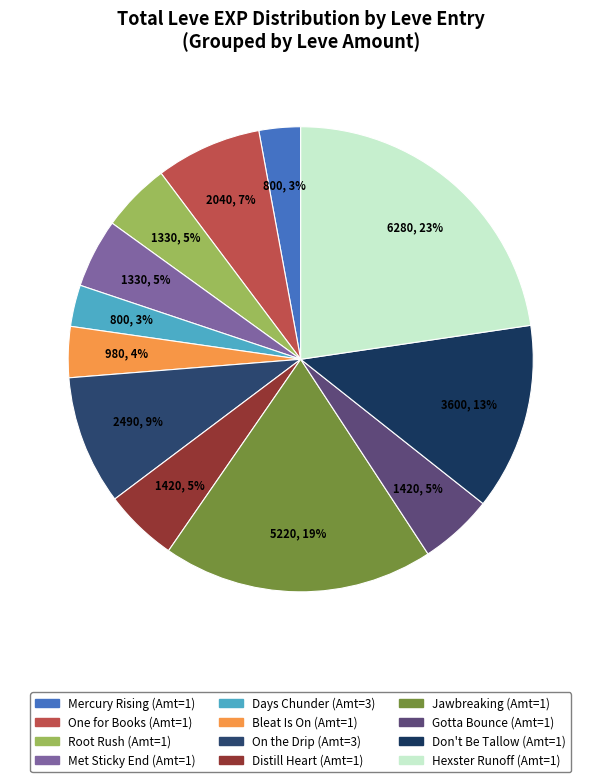

Which category has the biggest portion of the pie?

1 (Hexster Runoff)